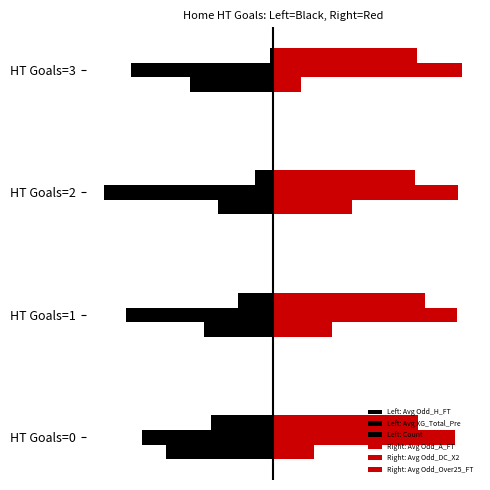

Rank the series by their maximum value, from highest to lowest.

Right: Avg Odd_DC_X2, Right: Avg Odd_Over25_FT, Right: Avg Odd_A_FT, Left: Count, Left: Avg Odd_H_FT, Left: Avg XG_Total_Pre